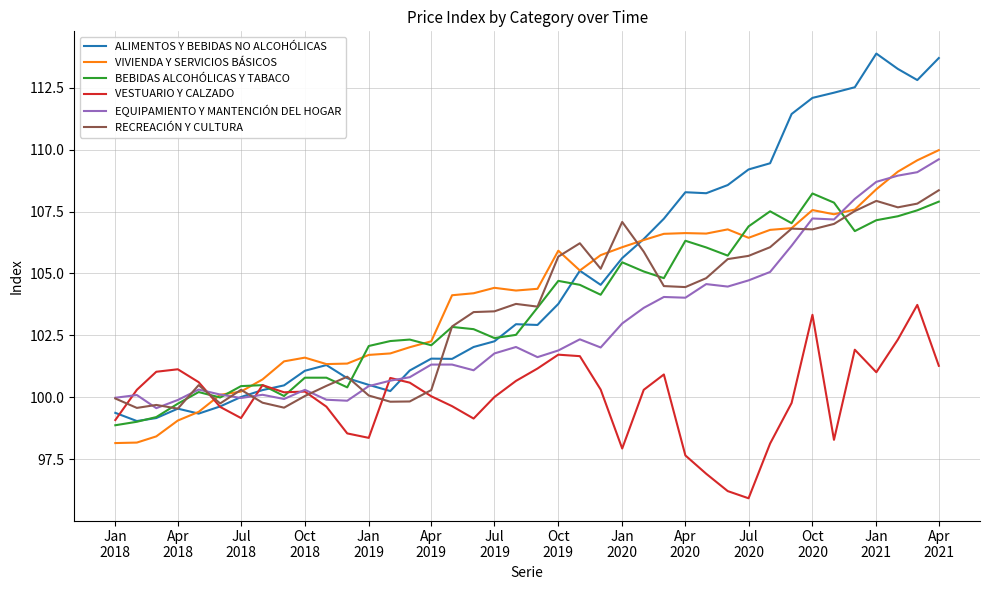

What is the maximum value for BEBIDAS ALCOHÓLICAS Y TABACO?

108.2